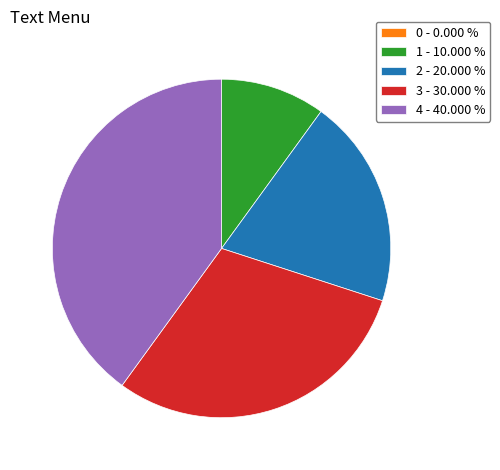

Do 1 - 10.000 % and 2 - 20.000 % together represent more than half of the pie?

No